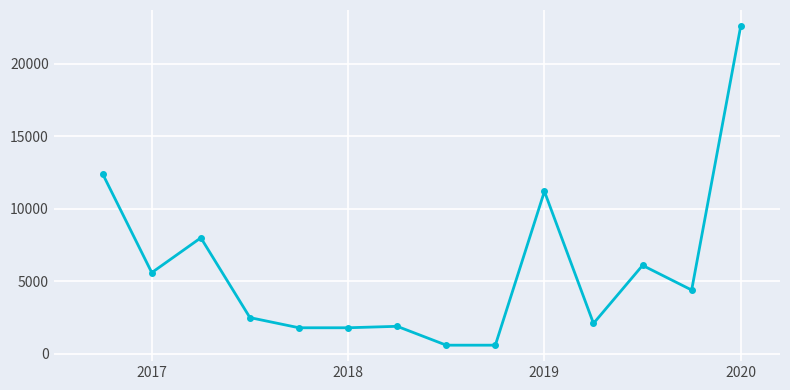

True or false: there are more than 2 points higher than both neighbors.

True